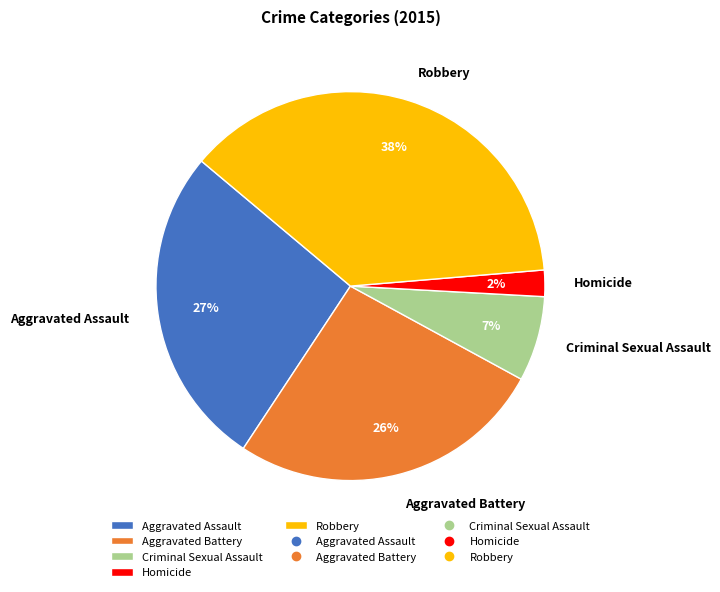

What is the ratio of the value at Aggravated Assault to the value at Robbery?

0.7